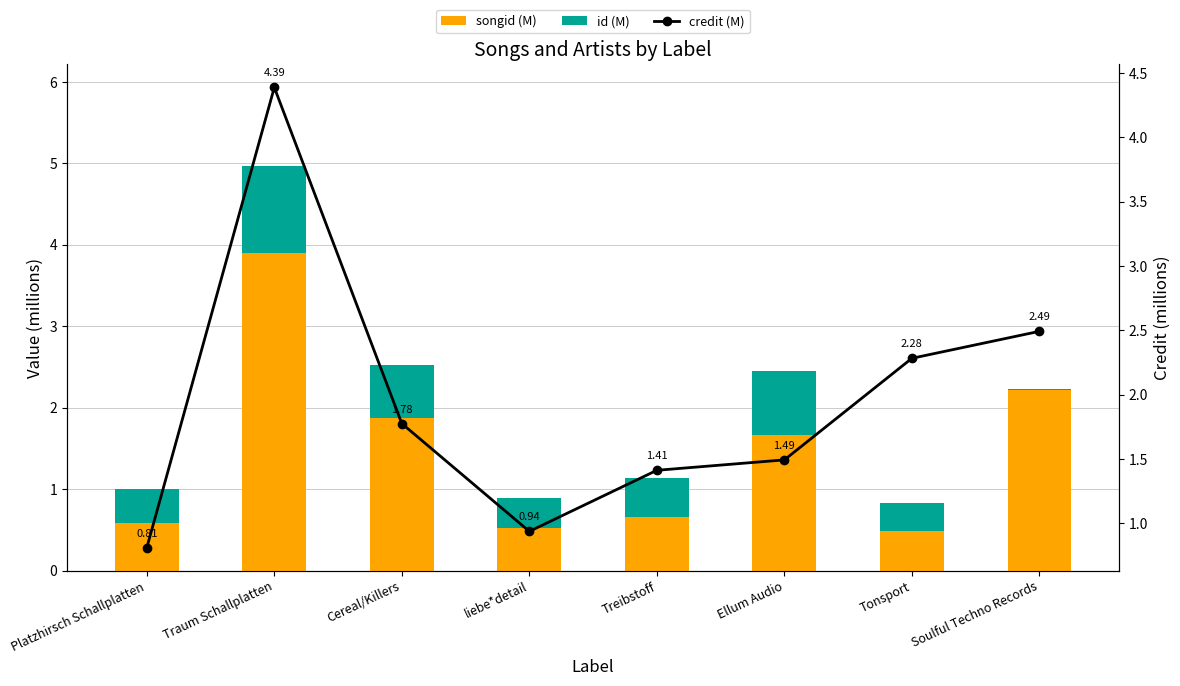

Reading right to left, extract all data points from this chart.

songid (M): 2.2	0.5	1.7	0.7	0.5	1.9	3.9	0.6
id (M): 0.0	0.3	0.8	0.5	0.4	0.7	1.1	0.4
credit (M): 2.5	2.3	1.5	1.4	0.9	1.8	4.4	0.8